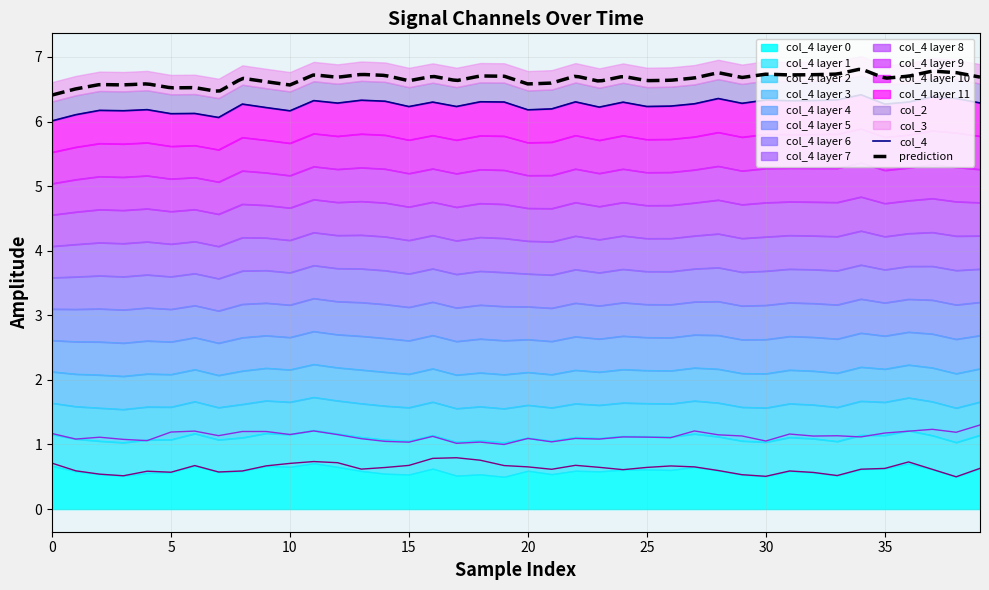

At which category is the sum across all series the highest?

11